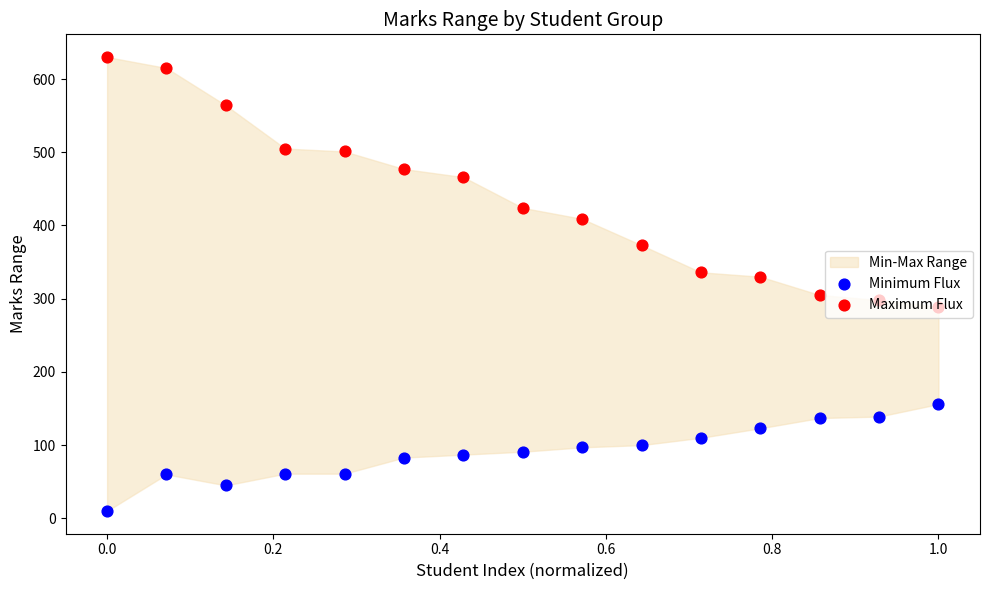

Which series has the largest total across all categories?

Maximum Flux